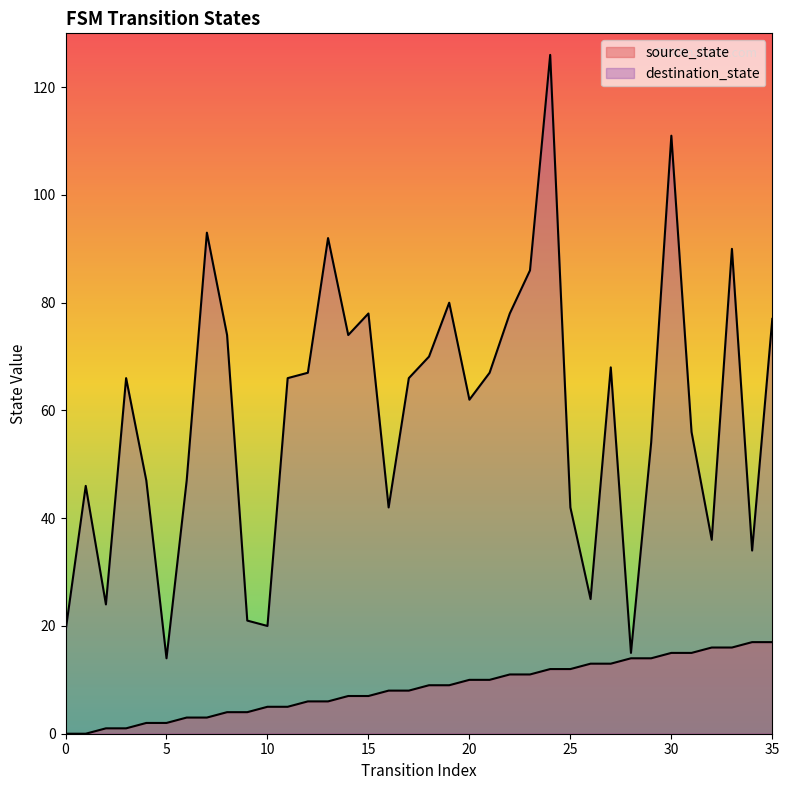

What is the difference between the maximum and minimum values in the destination_state series?

112